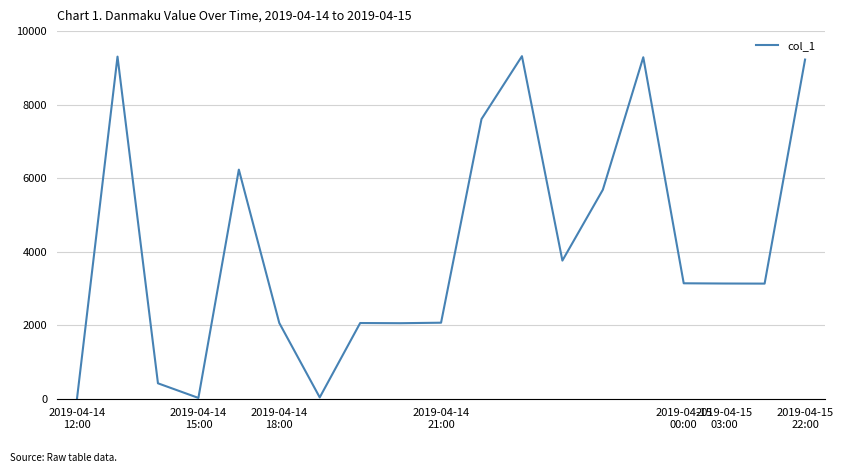

What is the difference between the maximum and minimum values?

9301.9